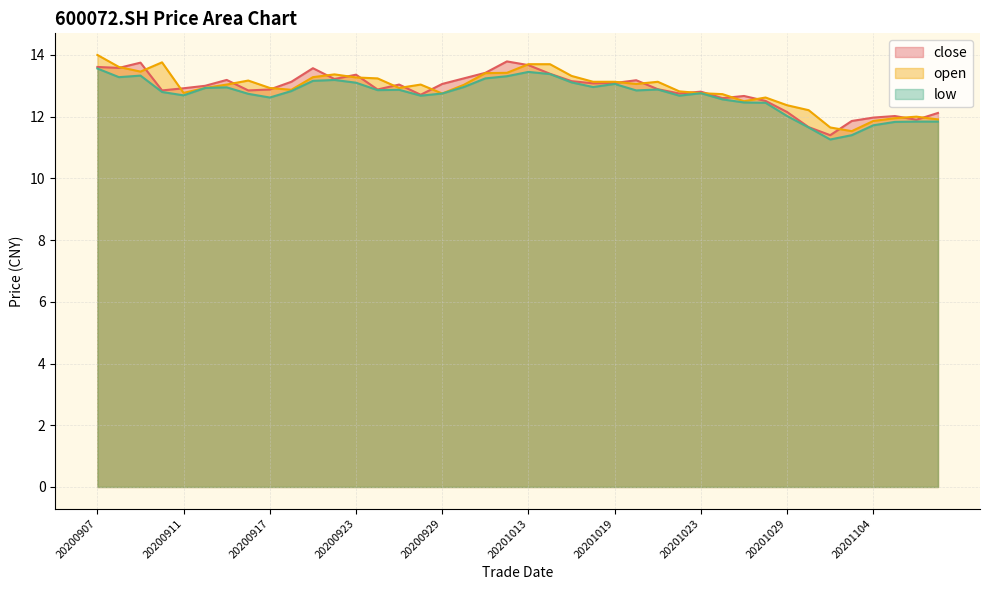

Which category has the lowest value across all series?

20201102